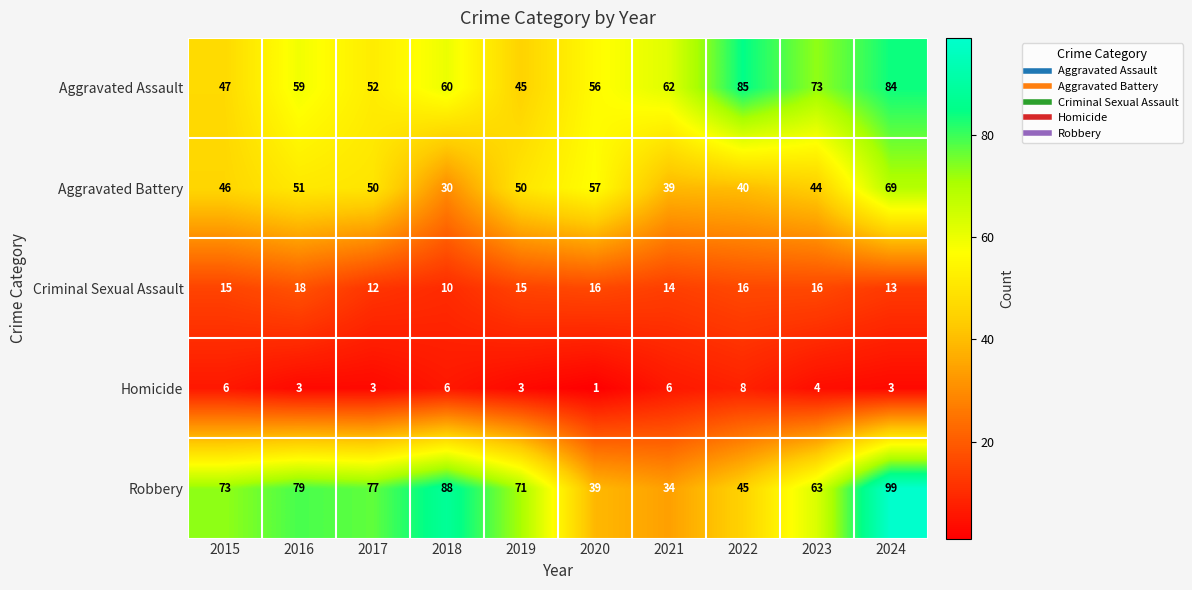

At how many categories does at least one series exceed 60?

9